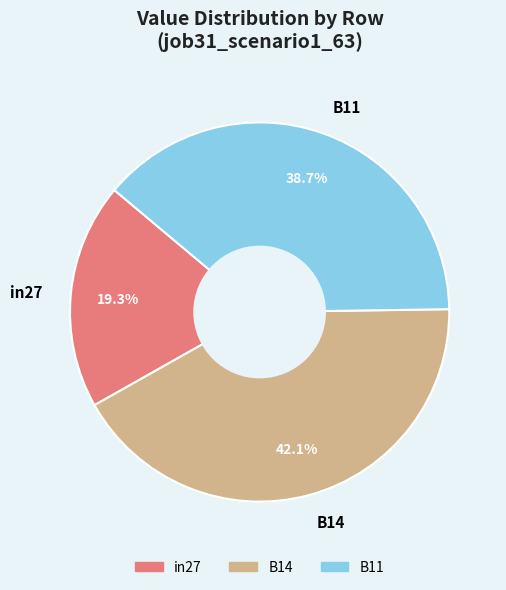

Which slice is the largest?

B14